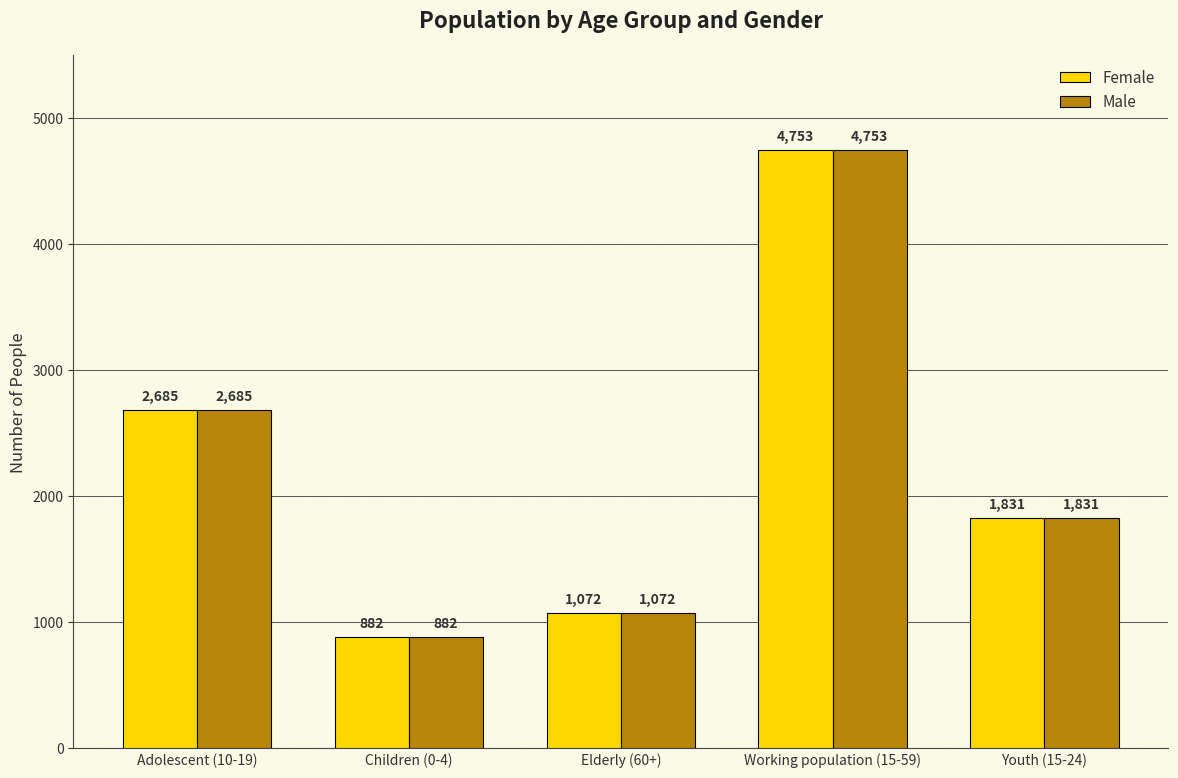

How many data points does each series have?

5